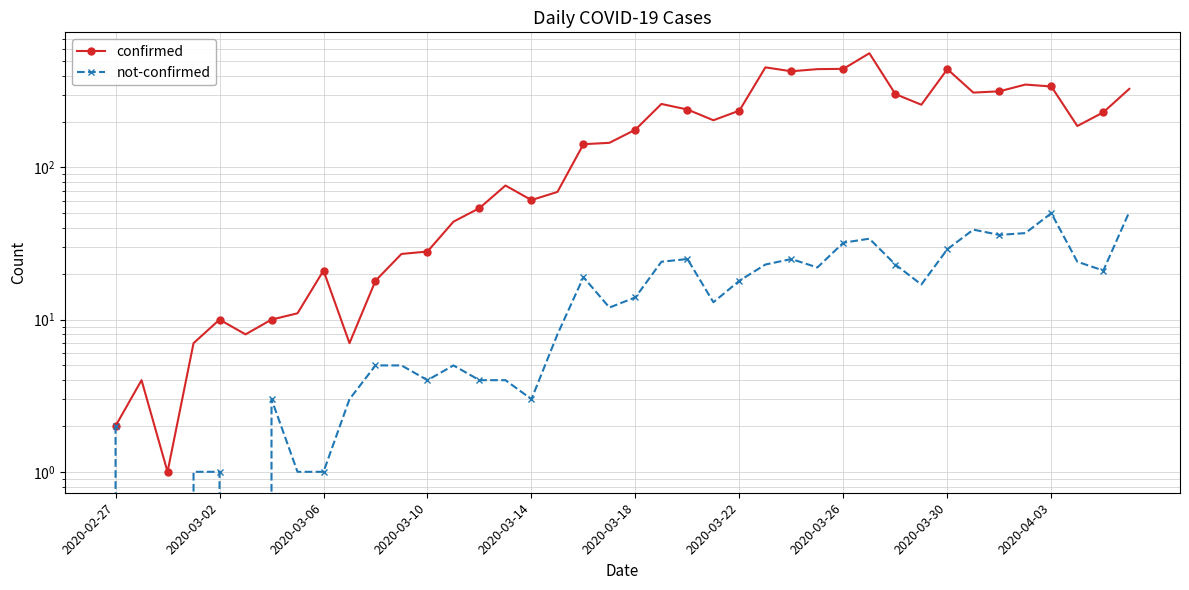

How many data points in confirmed are above 177?

19